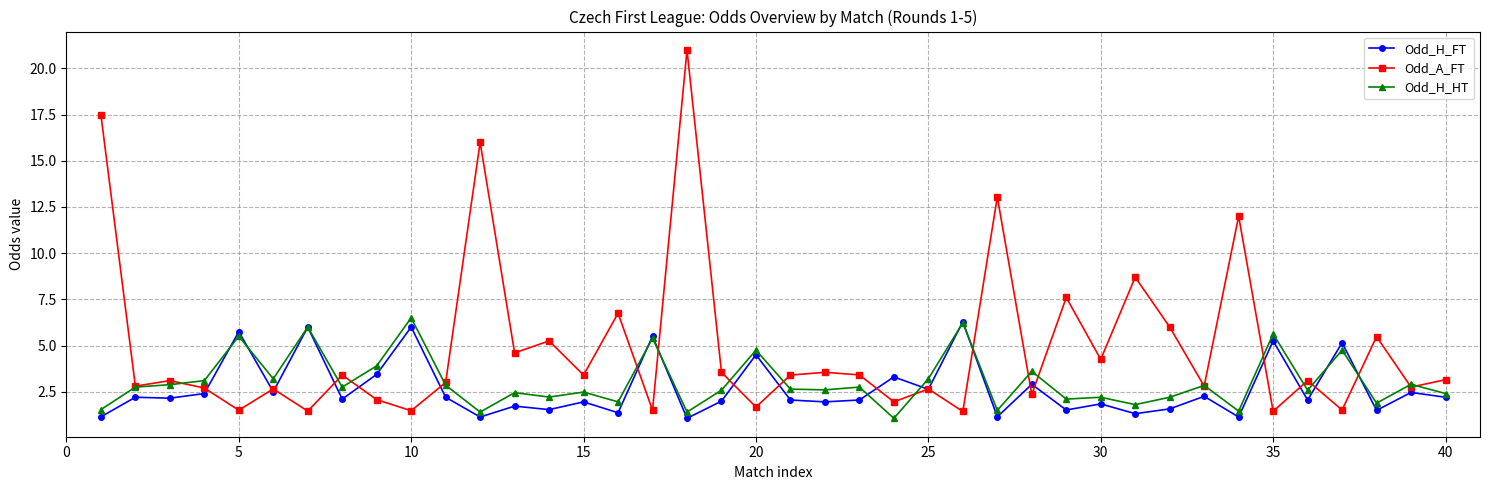

Which series has the largest total across all categories?

Odd_A_FT